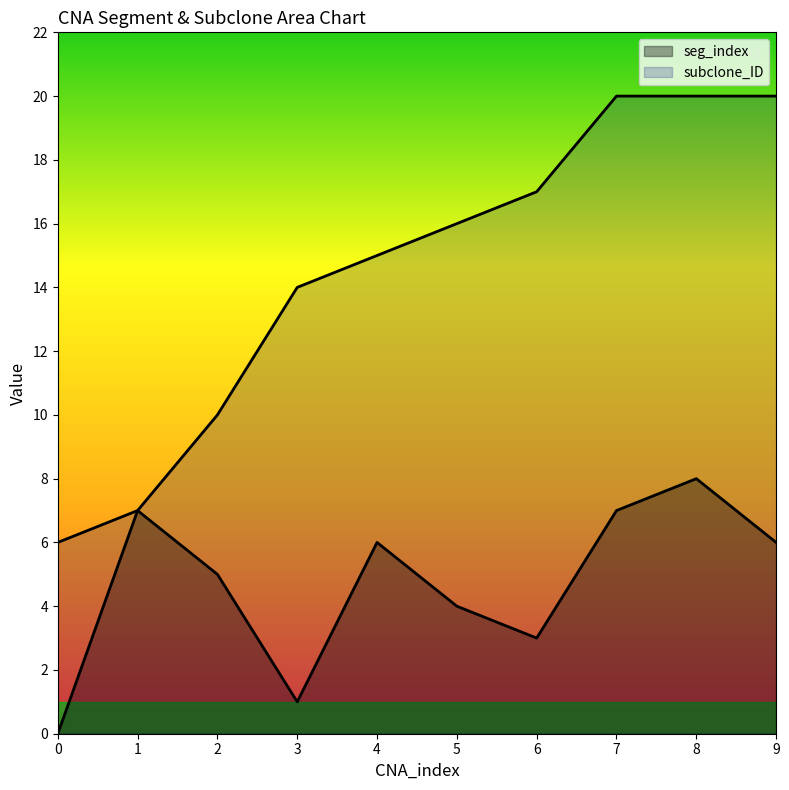

True or false: seg_index and subclone_ID cross at least once.

False